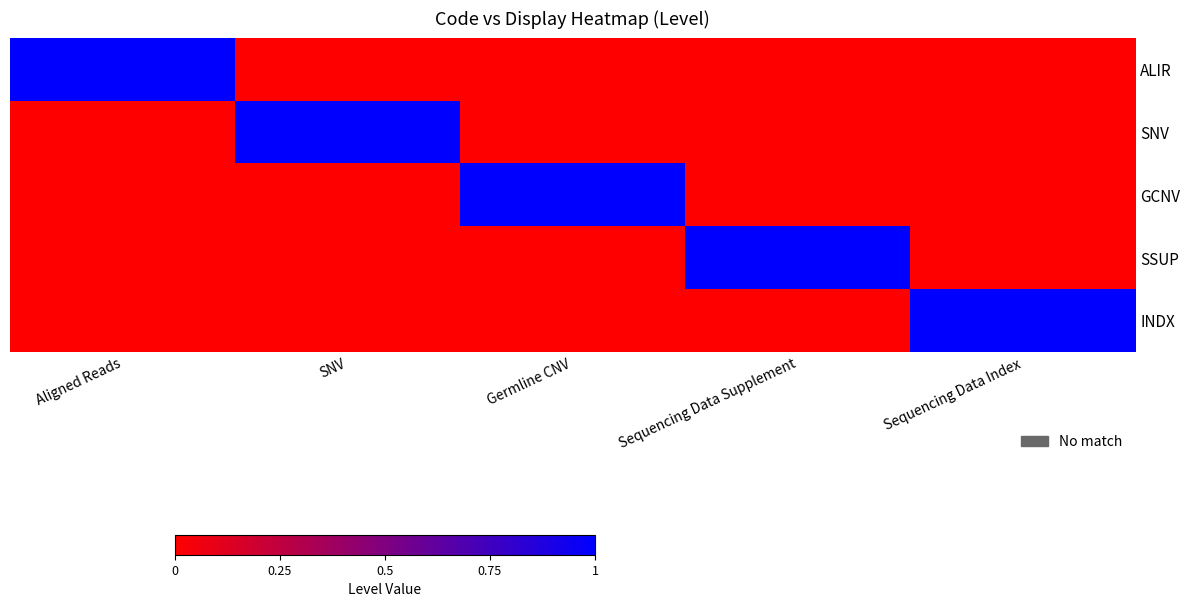

Reading left to right, transcribe all the data shown in this chart.

ALIR: Aligned Reads=1	SNV=0	Germline CNV=0	Sequencing Data Supplement=0	Sequencing Data Index=0
SNV: Aligned Reads=0	SNV=1	Germline CNV=0	Sequencing Data Supplement=0	Sequencing Data Index=0
GCNV: Aligned Reads=0	SNV=0	Germline CNV=1	Sequencing Data Supplement=0	Sequencing Data Index=0
SSUP: Aligned Reads=0	SNV=0	Germline CNV=0	Sequencing Data Supplement=1	Sequencing Data Index=0
INDX: Aligned Reads=0	SNV=0	Germline CNV=0	Sequencing Data Supplement=0	Sequencing Data Index=1